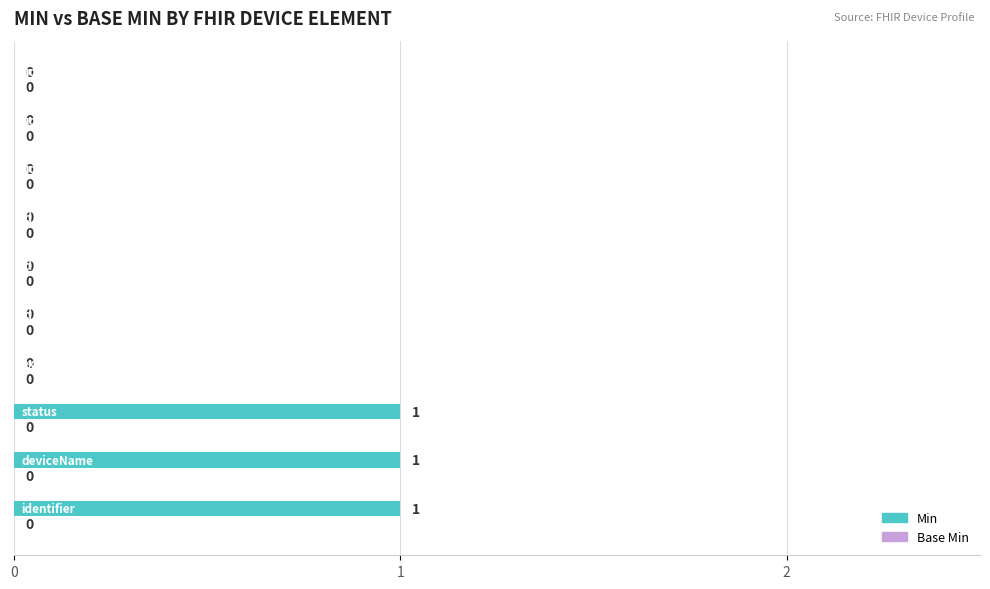

What is the sum of all values?

3